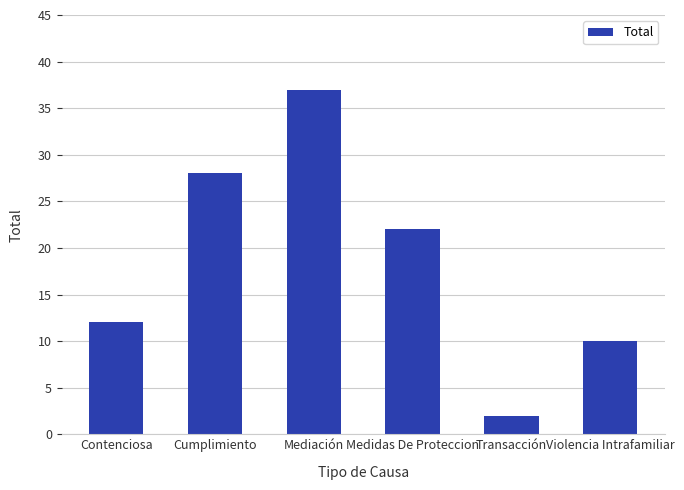

Which has a higher value, Transacción or Cumplimiento?

Cumplimiento